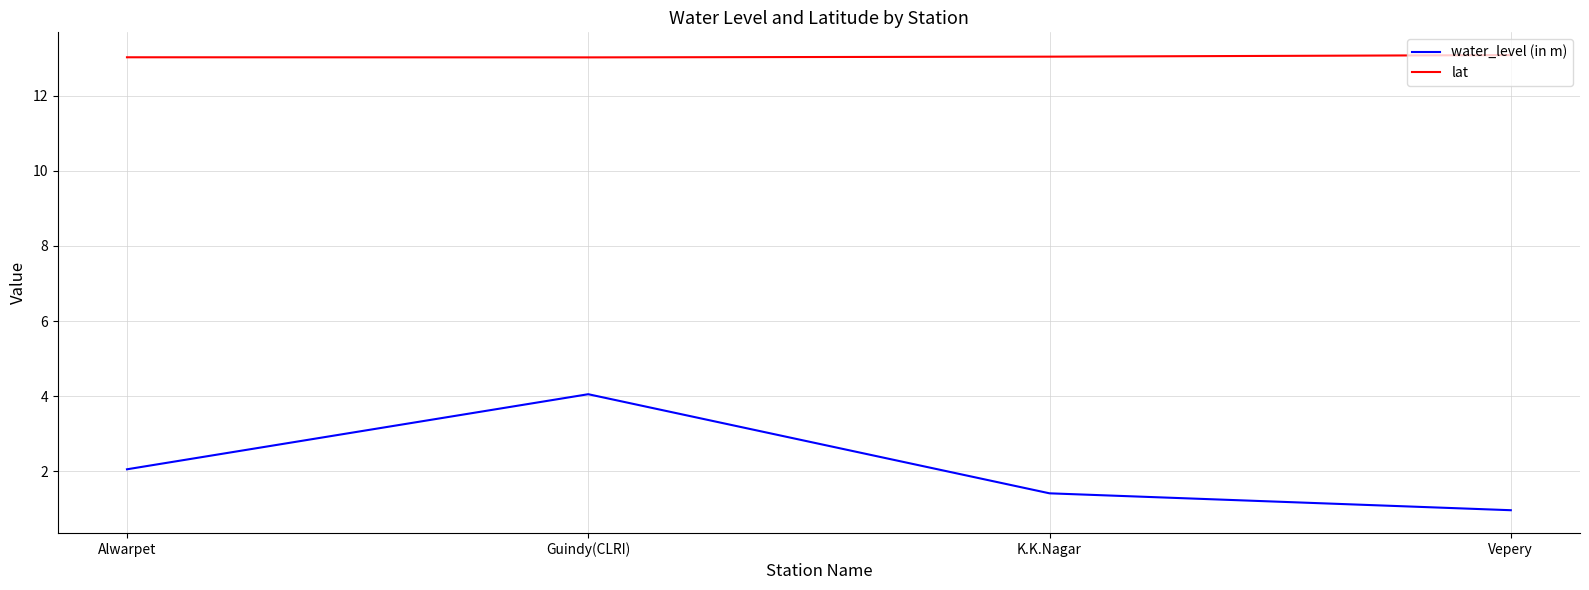

Which series has the largest total across all categories?

lat